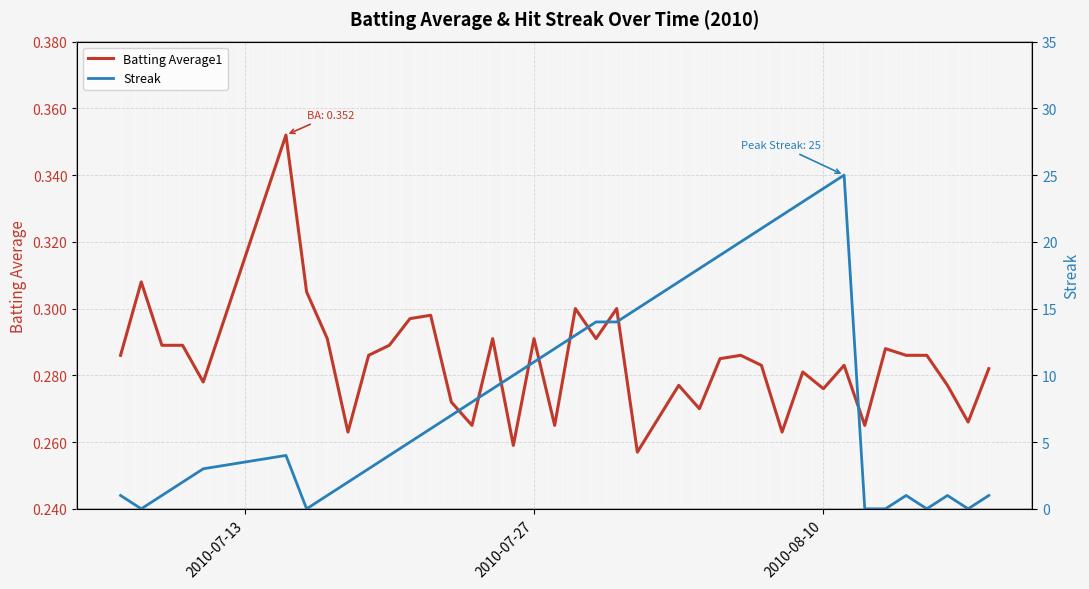

How many series are shown in this chart?

2